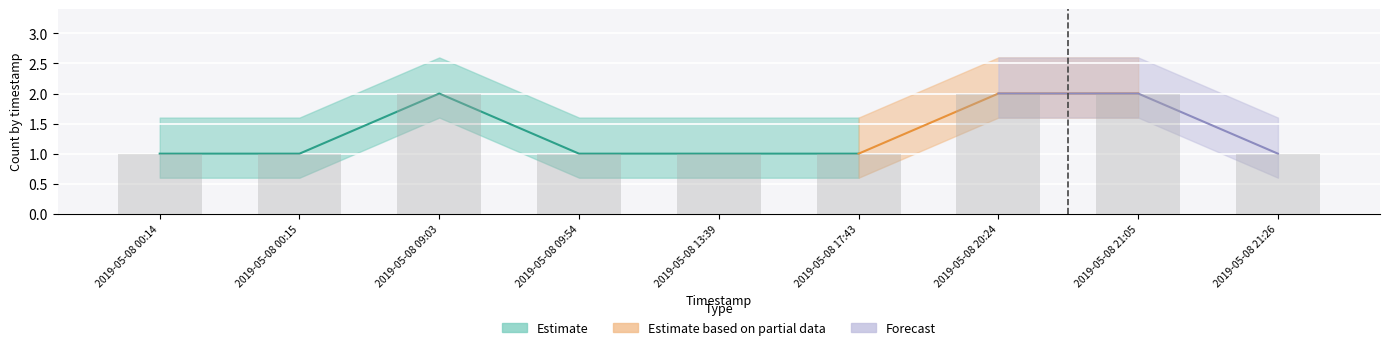

What is the average value?

1